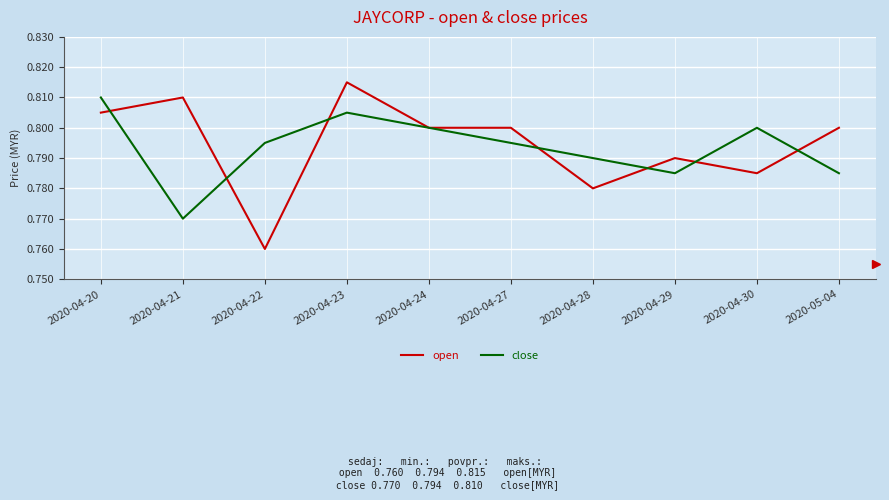

The open series shows 0.8 at 2020-04-24. True or false?

True